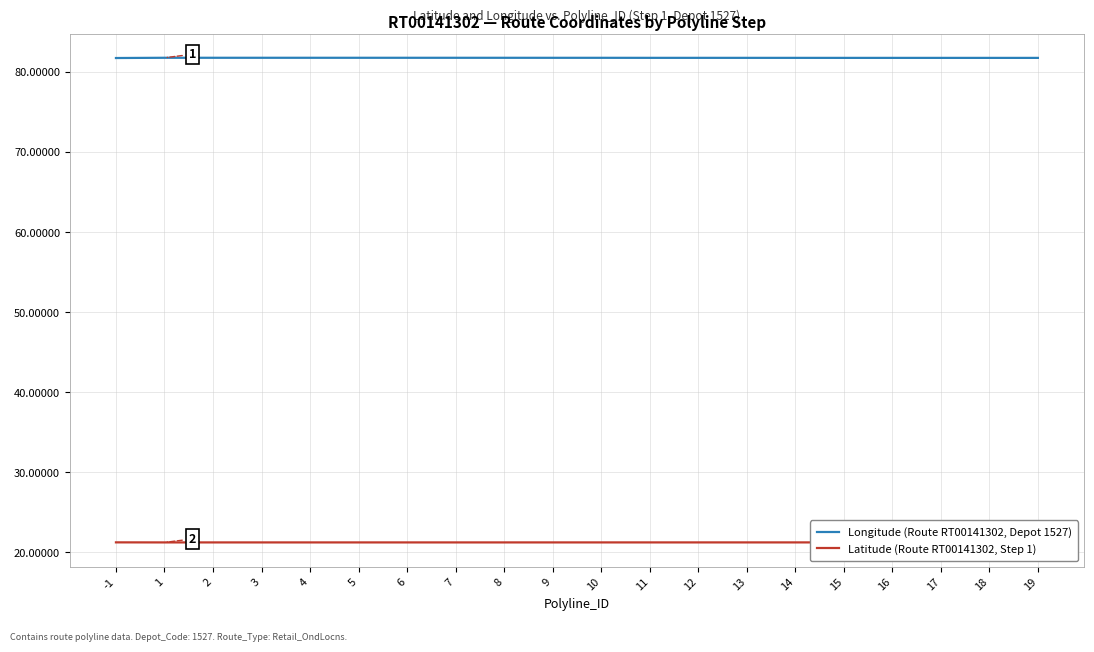

Reading left to right, list all the values displayed in this chart.

Longitude (Route RT00141302, Depot 1527): 81.8	81.8	81.8	81.8	81.8	81.8	81.8	81.8	81.8	81.8	81.8	81.8	81.8	81.8	81.8	81.8	81.8	81.8	81.8	81.8
Latitude (Route RT00141302, Step 1): 21.2	21.2	21.2	21.2	21.2	21.2	21.2	21.2	21.2	21.2	21.2	21.2	21.2	21.2	21.2	21.2	21.2	21.2	21.2	21.2